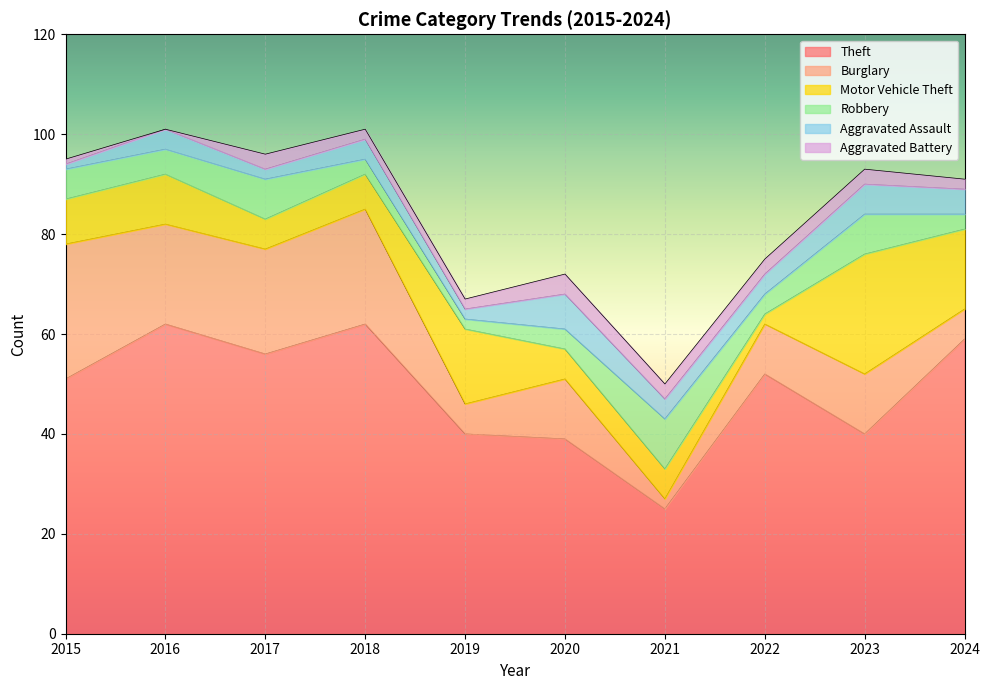

What is the total value across all series at 2020?

72